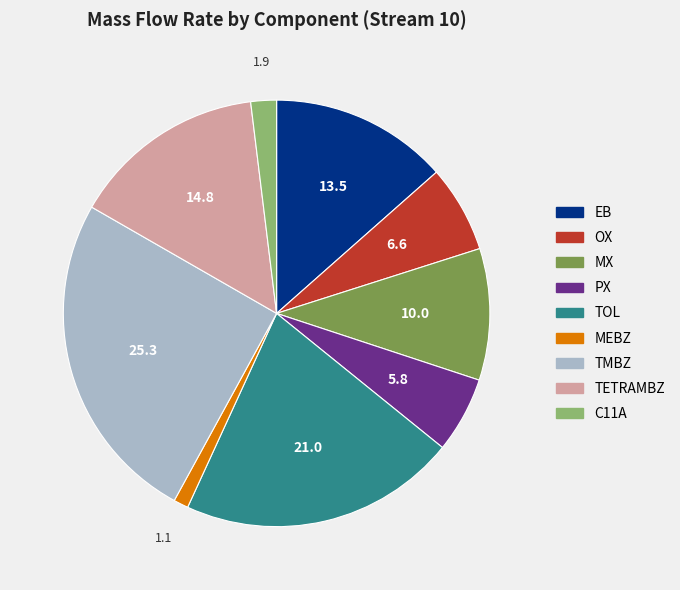

Is it true that C11A is 2% of the pie?

True